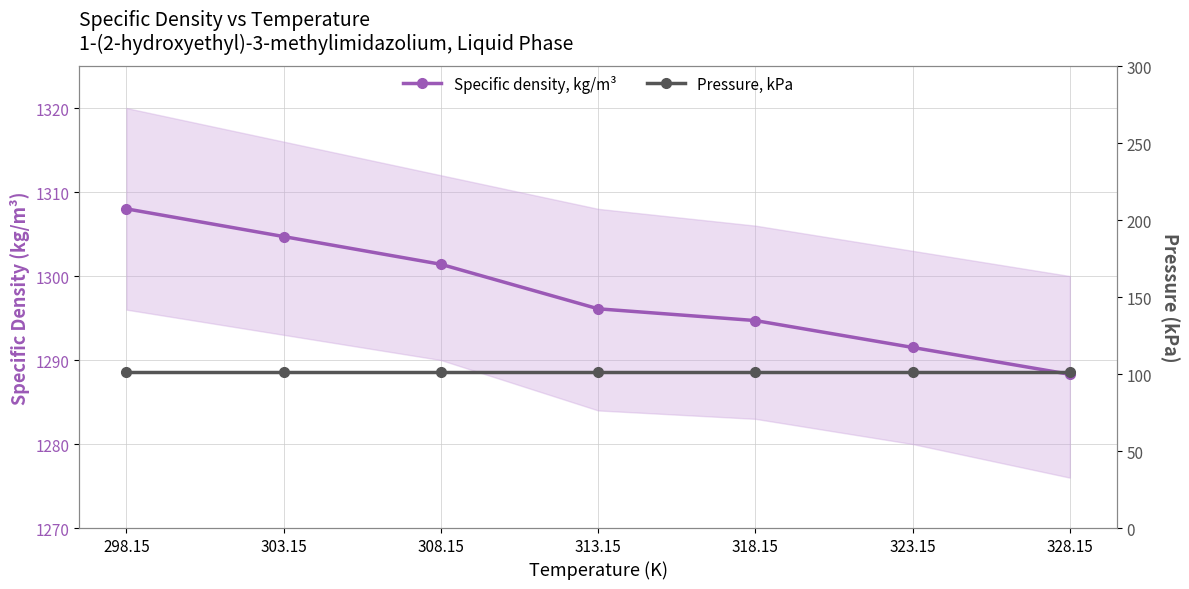

How many values in the Specific density, kg/m³ series exceed 1296?

4